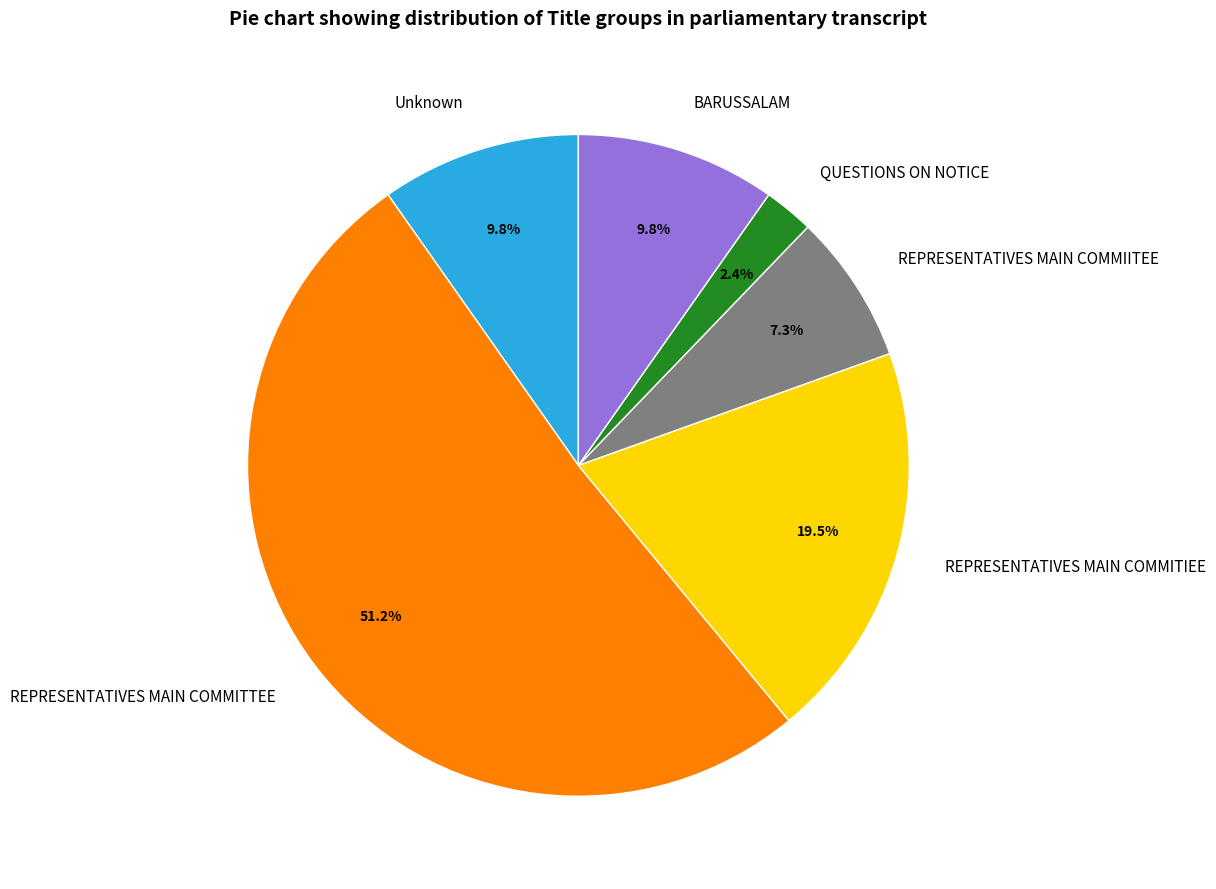

Is there any slice that represents more than half of the pie?

Yes